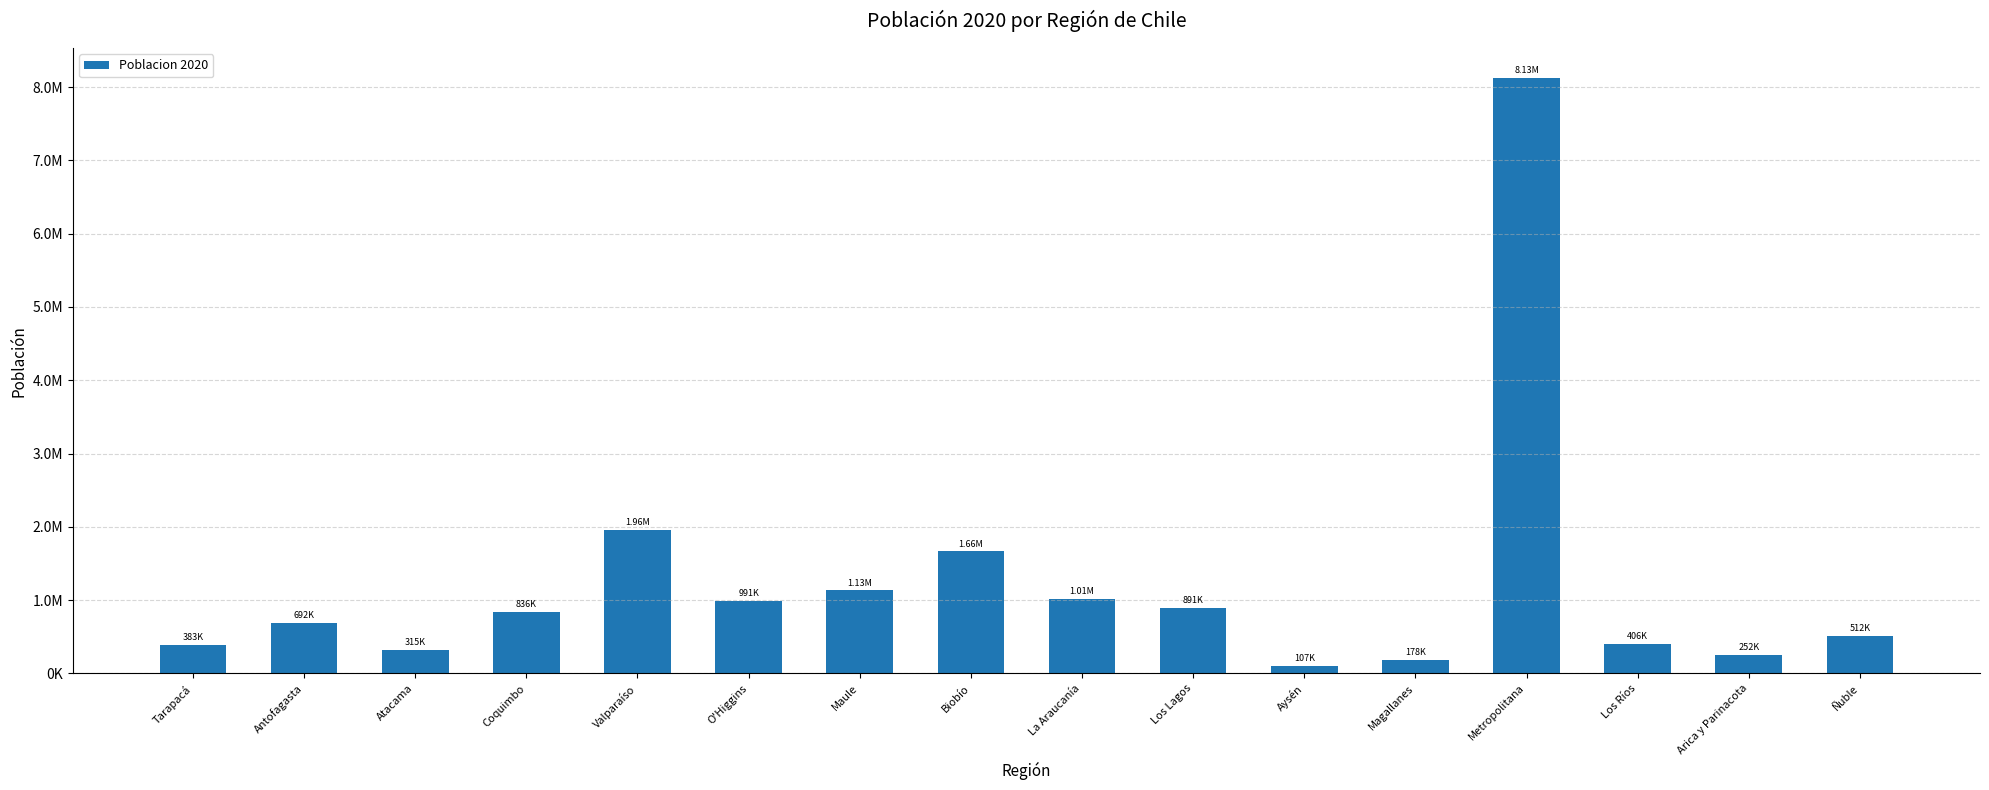

Reading right to left, transcribe all the data shown in this chart.

Ñuble=511551	Arica y Parinacota=252110	Los Ríos=405835	Metropolitana=8125072	Magallanes=178362	Aysén=107297	Los Lagos=891440	La Araucanía=1014343	Biobío=1663696	Maule=1131939	O'Higgins=991063	Valparaíso=1960170	Coquimbo=836096	Atacama=314709	Antofagasta=691854	Tarapacá=382773